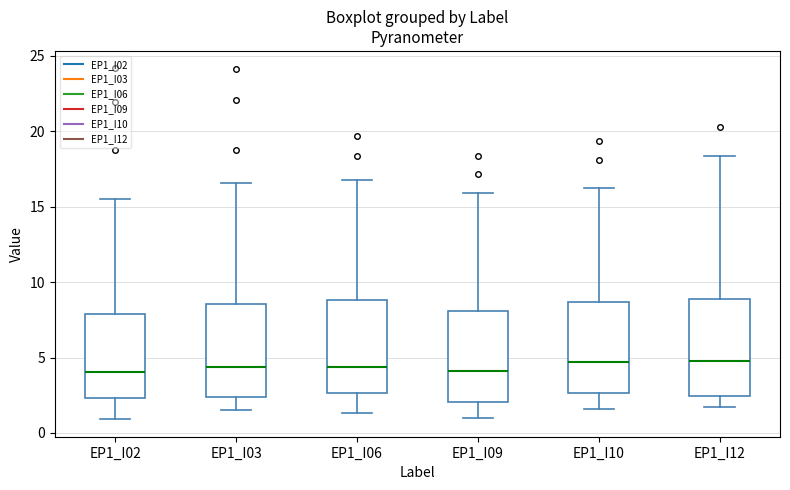

Where is the lower edge of the box for EP1_I12 on the y-axis? The values are not printed on the chart, so give them approximately, as read against the axis.

2.5